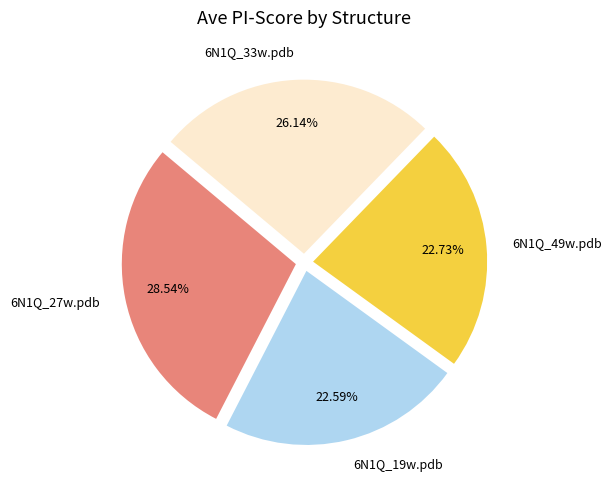

Is it true that 6N1Q_19w.pdb is 8% of the pie?

False